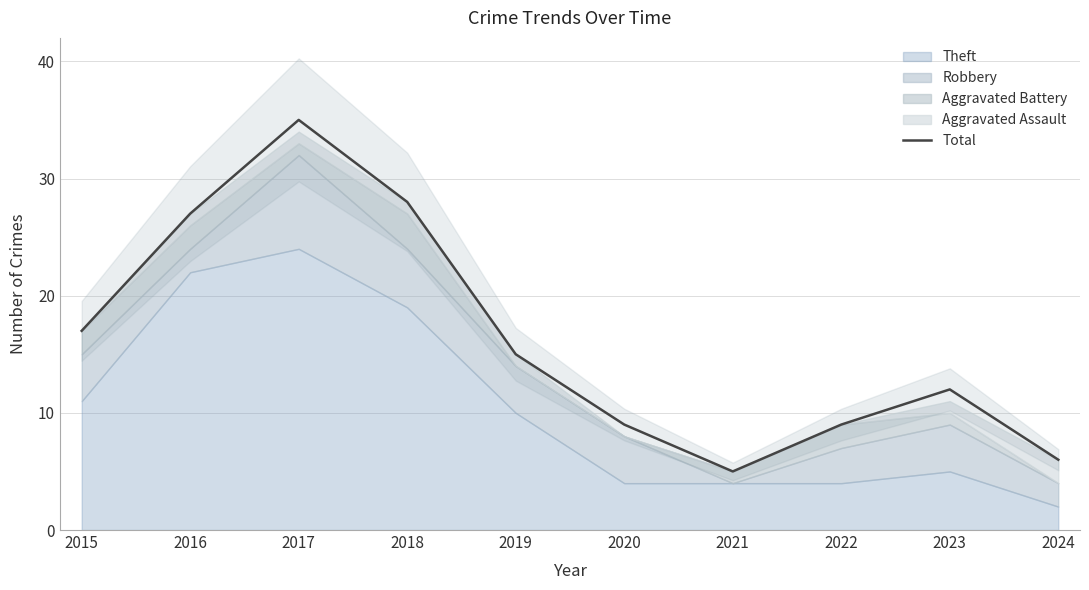

Where is the data nearest to the value 20?

2015